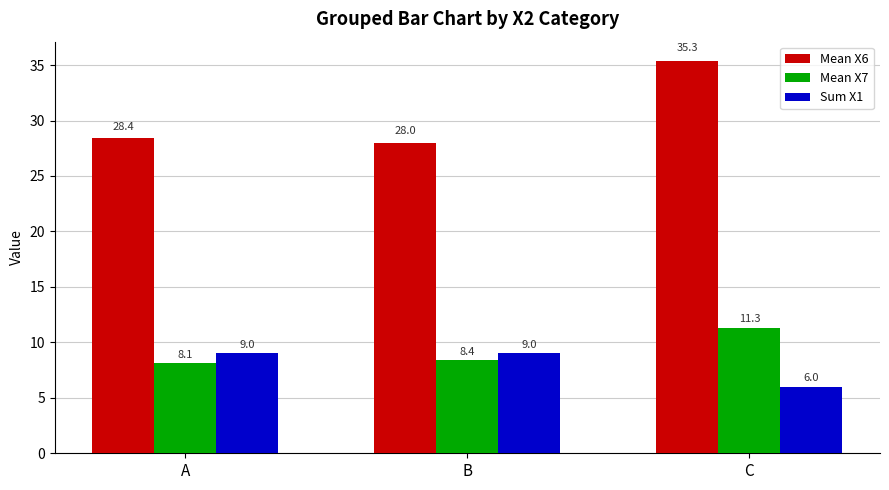

Count the Sum X1 values in the range 6 to 9.

3